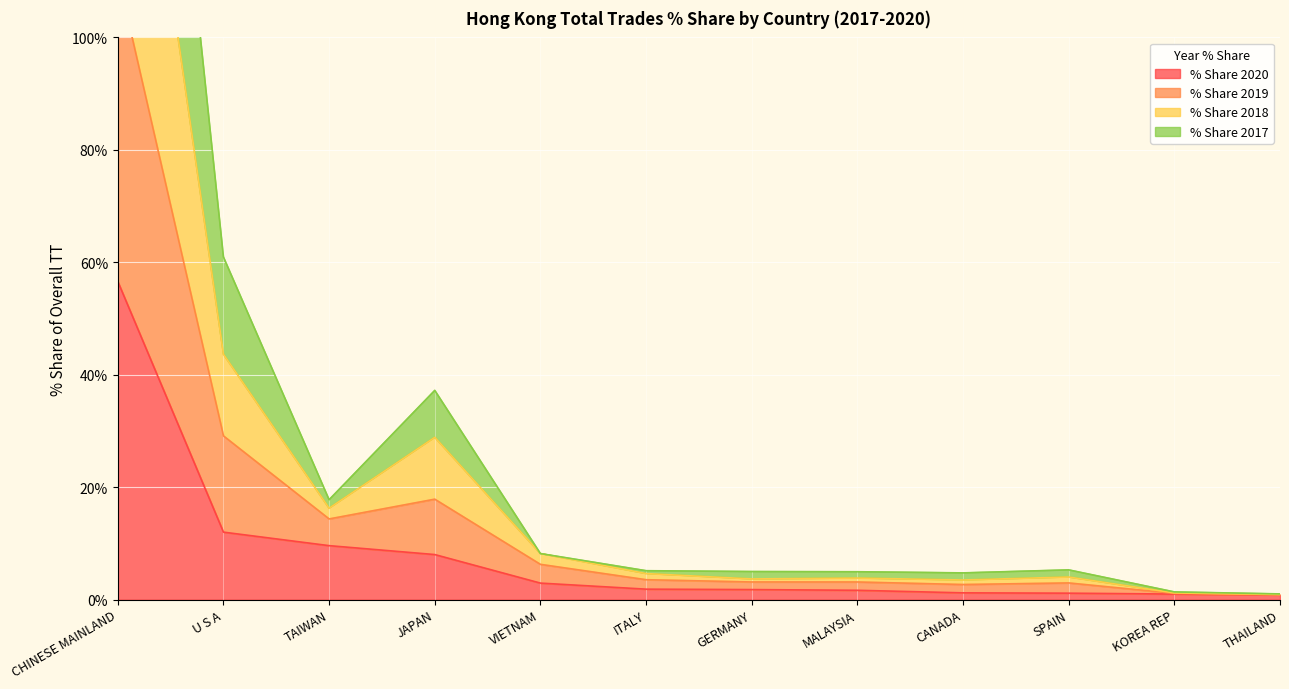

What is the label of the 4th point from the right?

CANADA